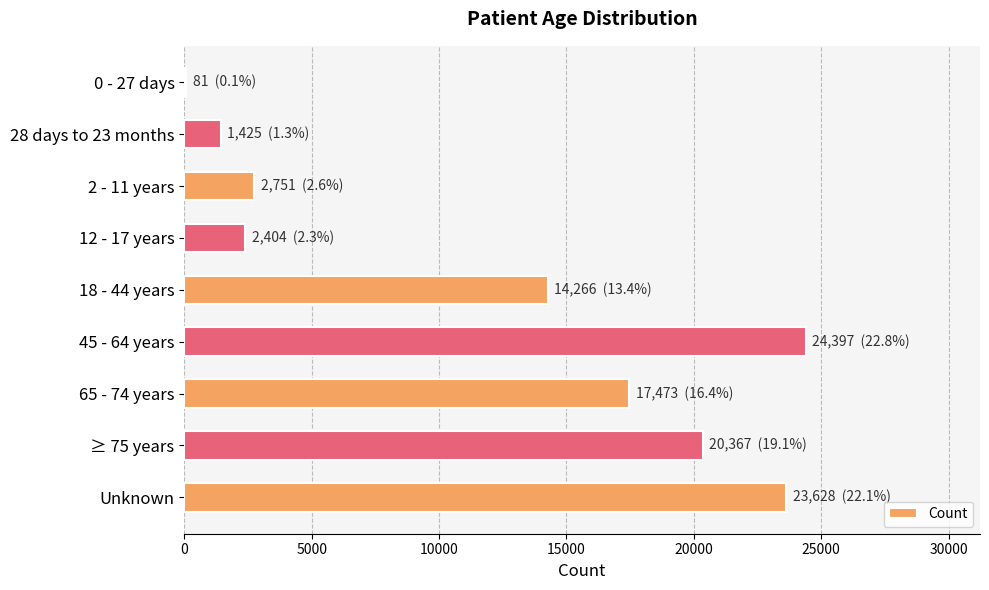

The value at Unknown is 6513. True or false?

False